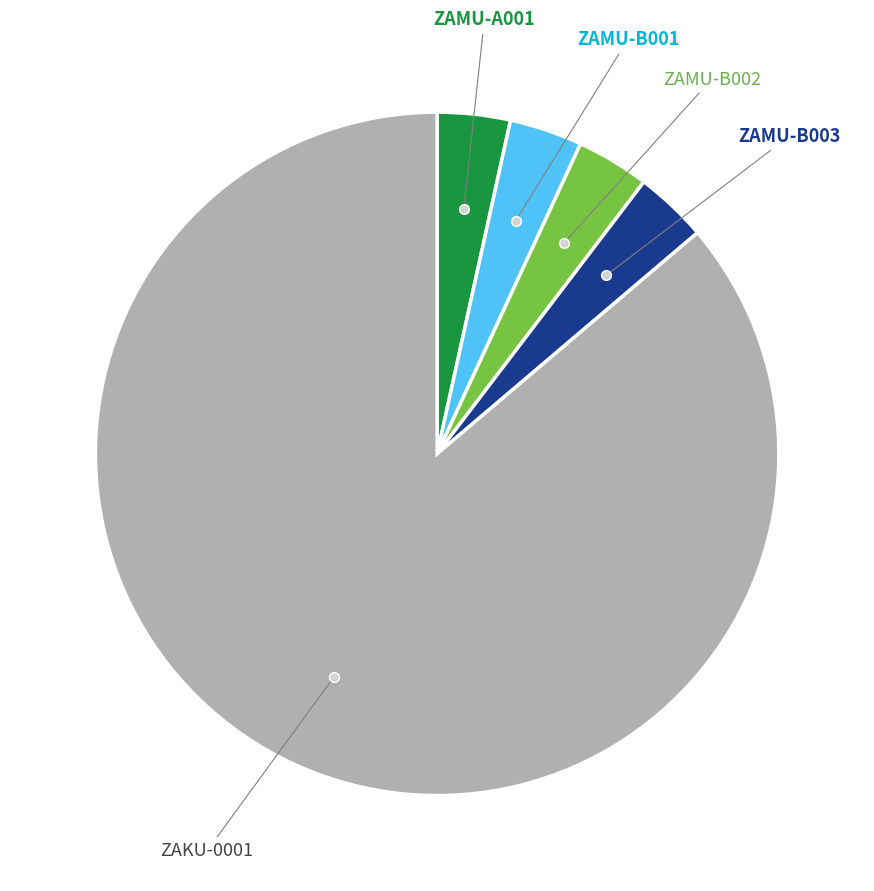

Is there any slice that represents more than half of the pie?

Yes